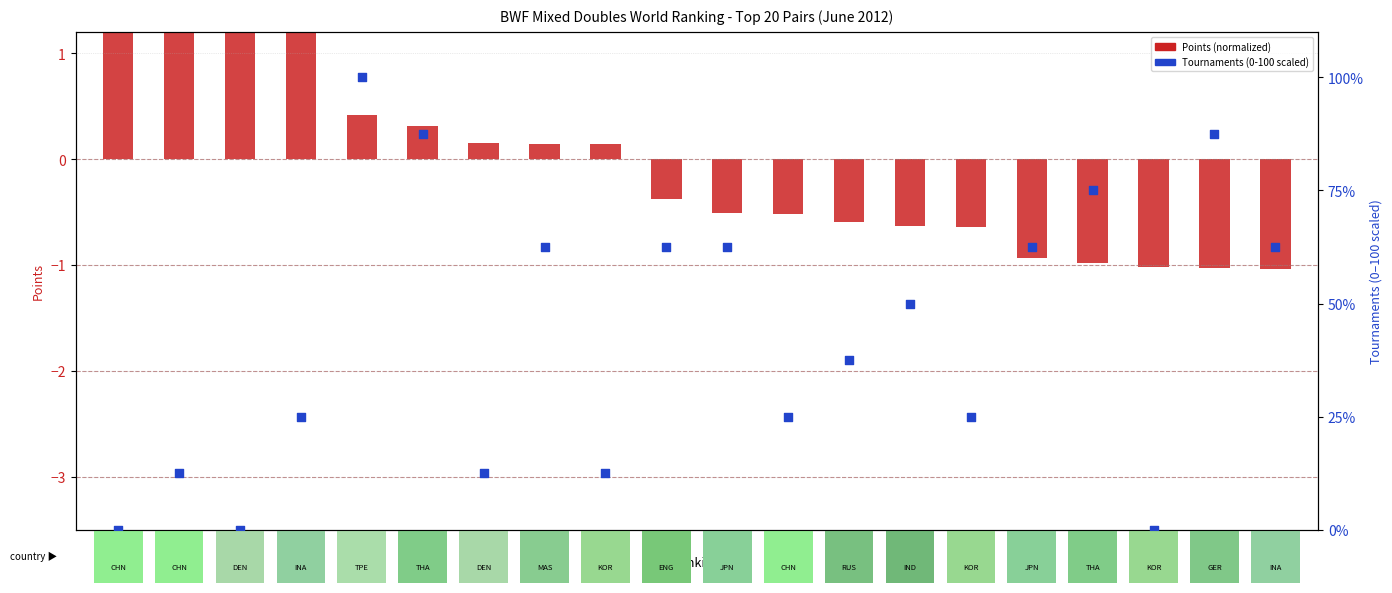

What is the total value across all series at 11?

62.0